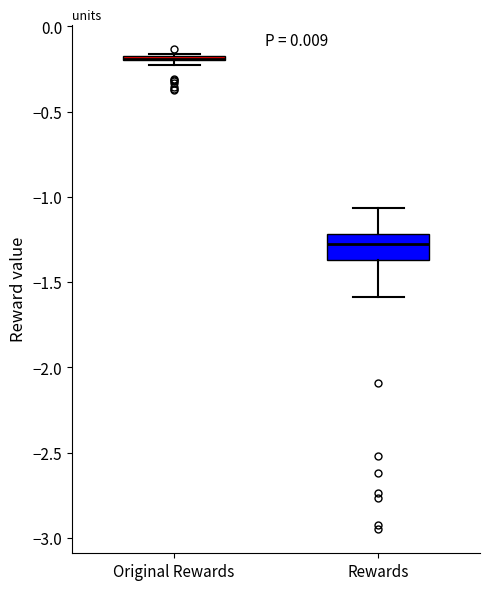

Where is the upper edge of the box for Original Rewards on the y-axis? The values are not printed on the chart, so give them approximately, as read against the axis.

-0.15